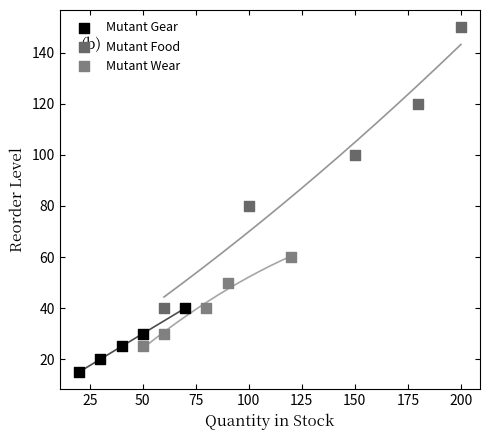

Which series reaches the minimum Y coordinate?

Mutant Gear